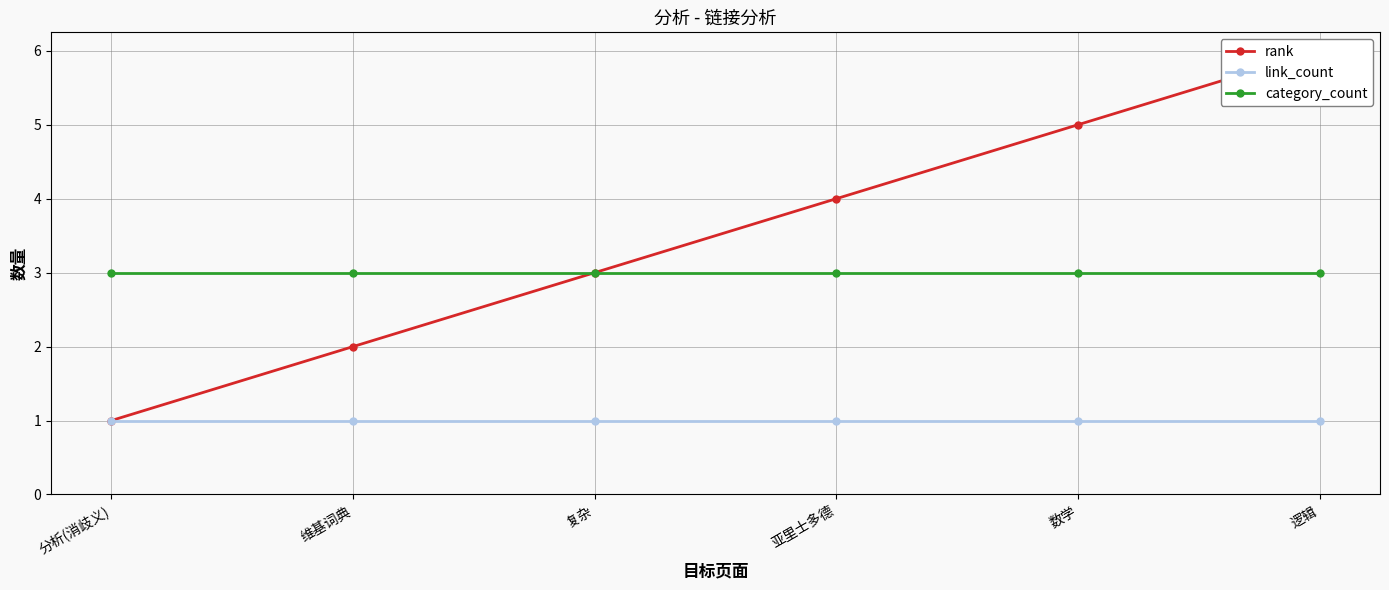

How many lines are shown in the chart?

3